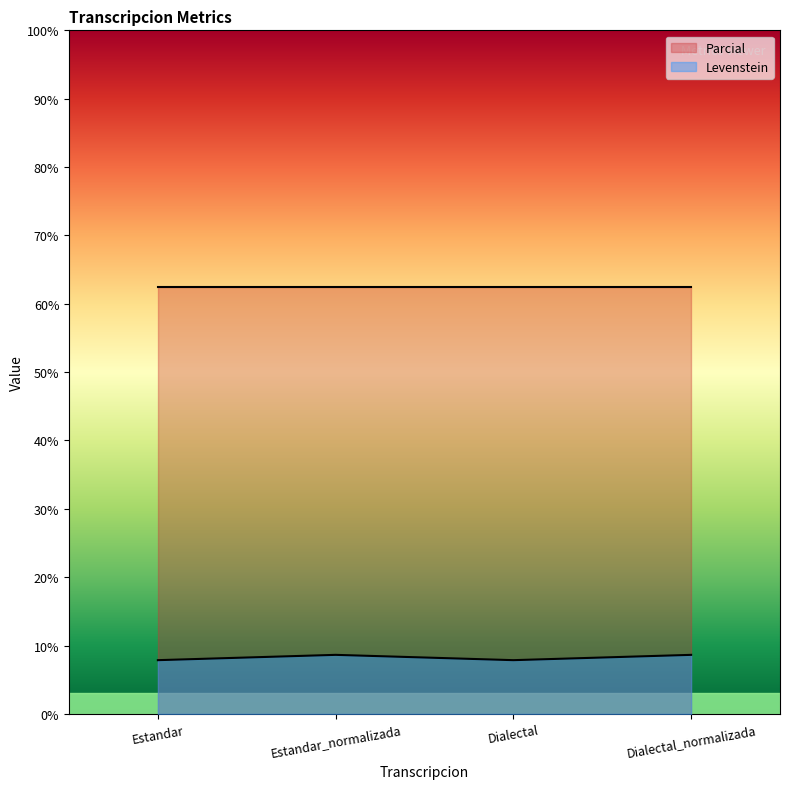

What is the label of the 4th point from the right?

Estandar